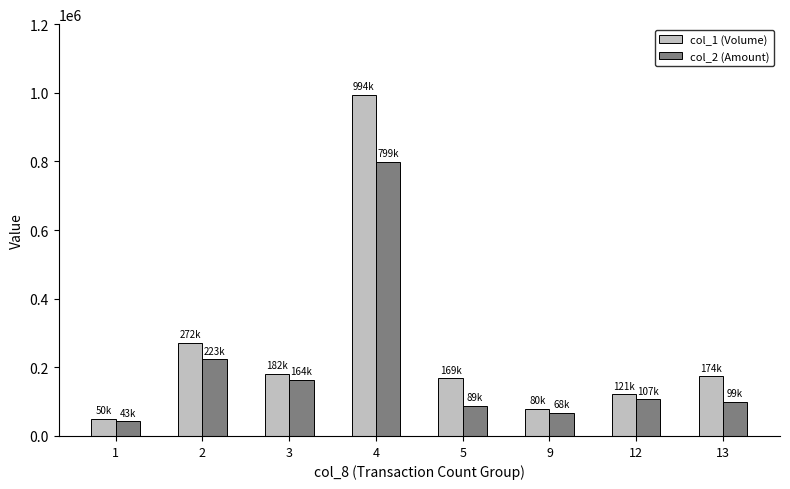

What is the difference between the maximum and minimum values in the col_2 (Amount) series?

755820